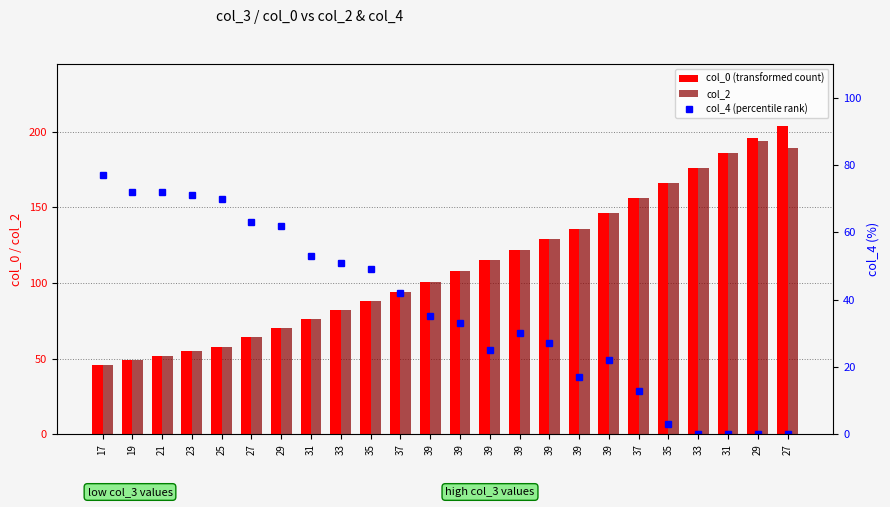

At which label is col_4 (percentile rank) closest to 38?

39